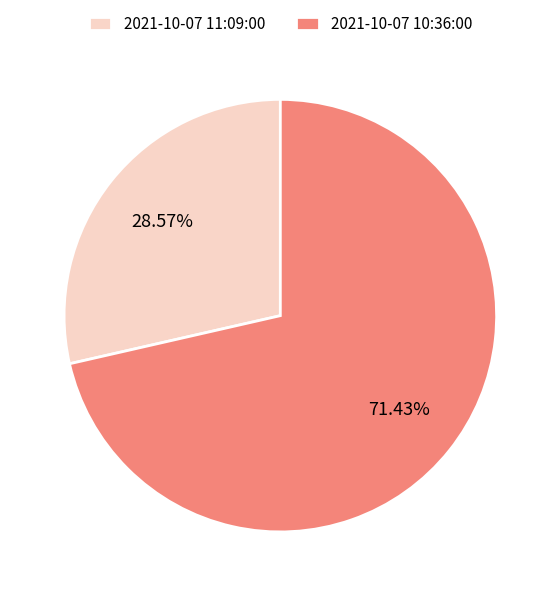

Approximately how many times larger is the value at 2021-10-07 10:36:00 compared to 2021-10-07 11:09:00?

2.5